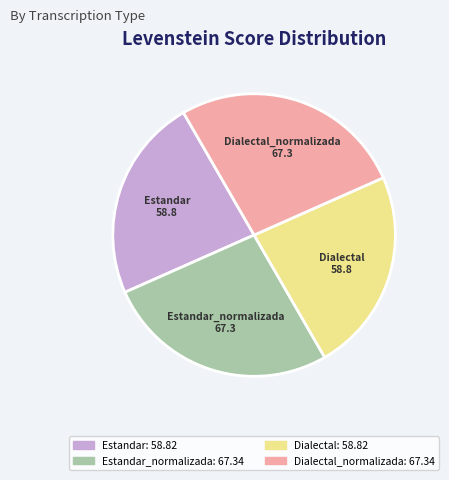

Is there a majority slice in this chart?

No